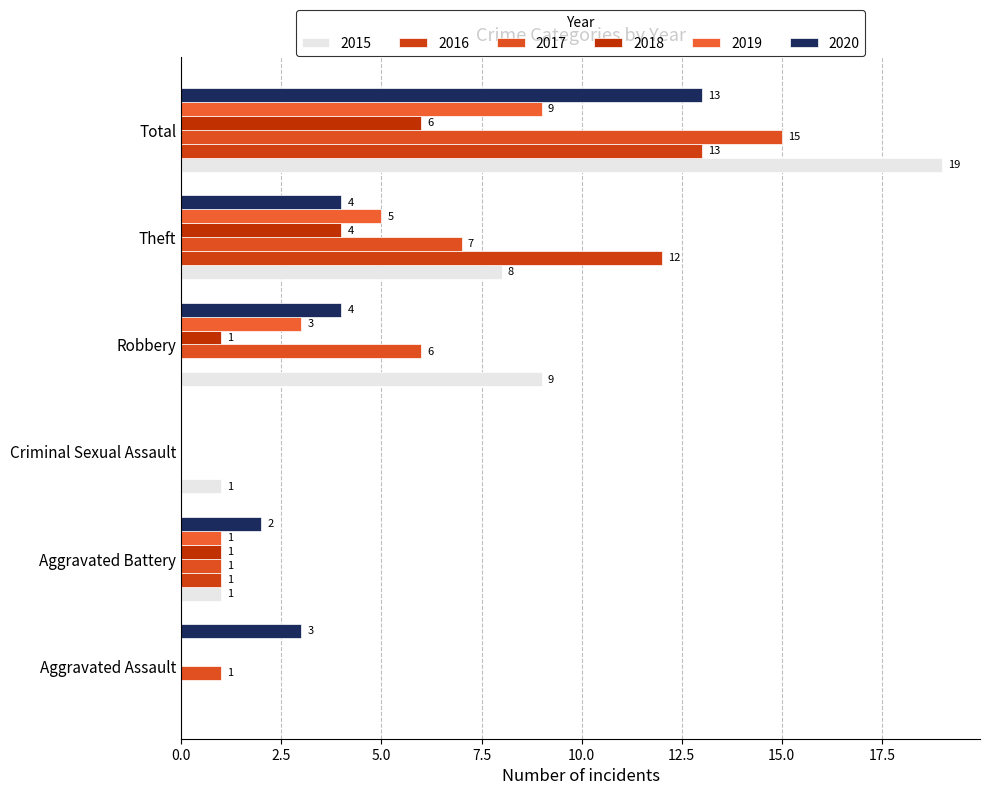

What is the average value of the 2017 series?

5